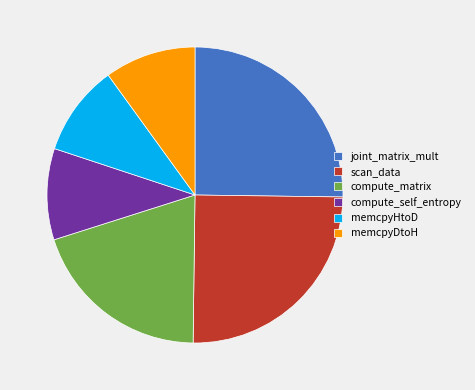

Which has a higher value, compute_matrix or compute_self_entropy?

compute_matrix